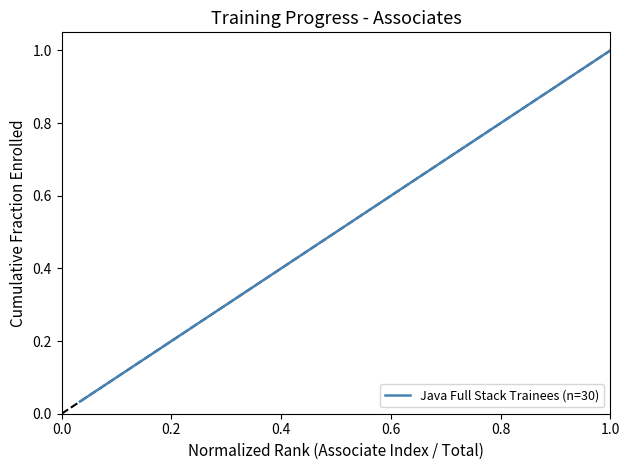

Is it true that the value at 1.0 is 1.0?

True